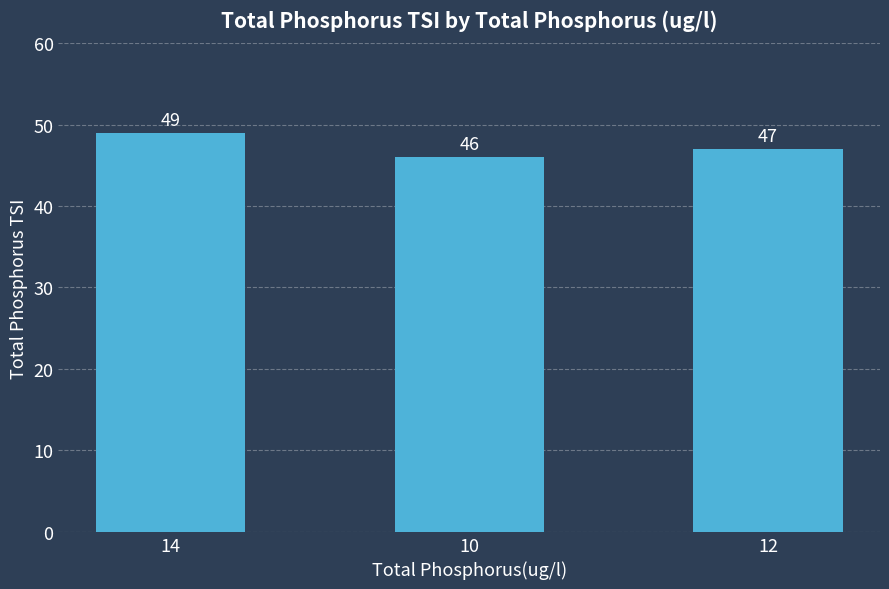

What is the ratio of the value at 12 to the value at 14?

1.0